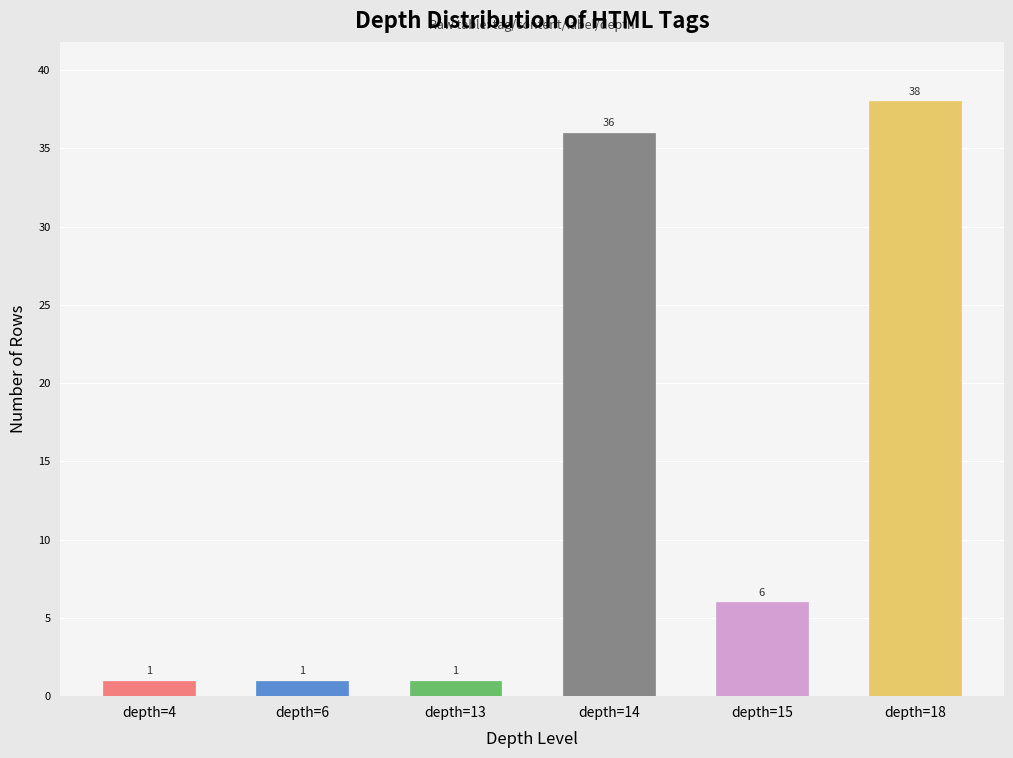

What is the ratio of the value at depth=15 to the value at depth=14?

0.2